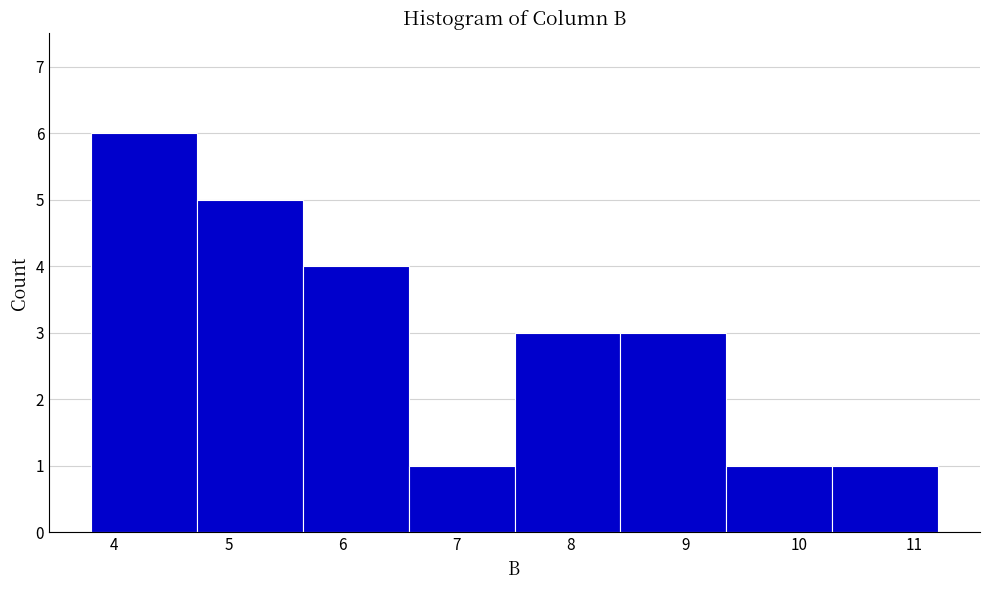

Reading left to right, list every bar in this chart as the range it spans on the x-axis followed by its height. Neither the bar edges nor the heights are printed on the chart, so give them approximately, as read against the axes.

3.8 to 4.7: 6
4.7 to 5.7: 5
5.7 to 6.6: 4
6.6 to 7.5: 1
7.5 to 8.4: 3
8.4 to 9.4: 3
9.4 to 10.3: 1
10.3 to 11.2: 1